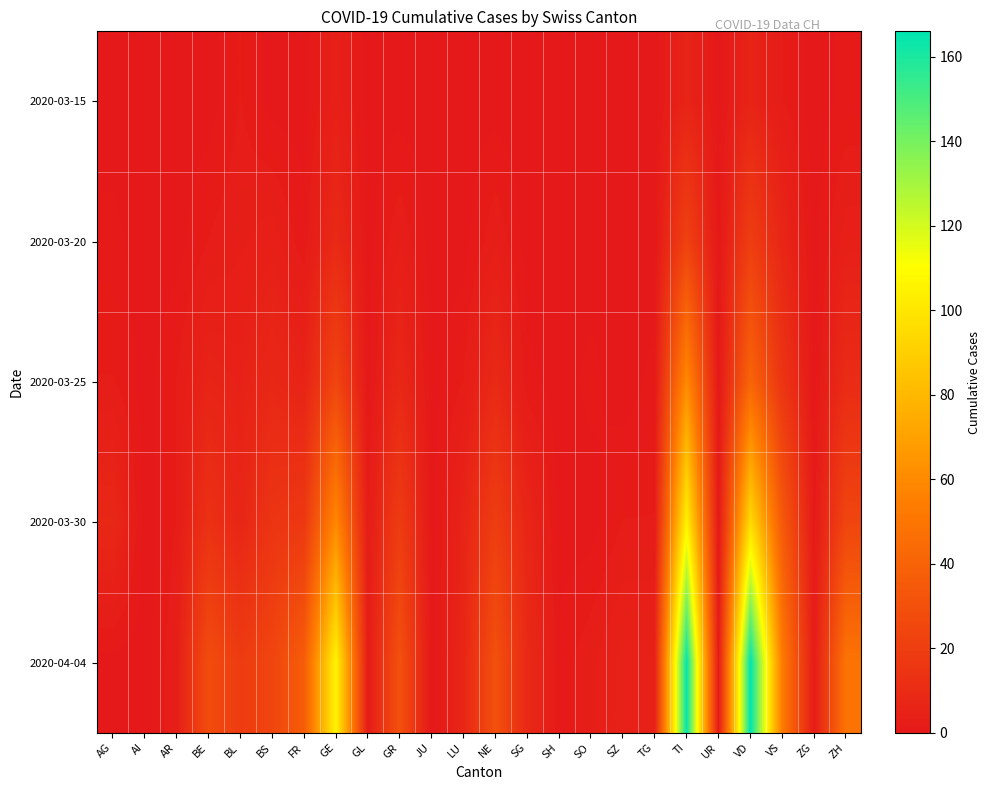

Count the number of categories in the chart.

24